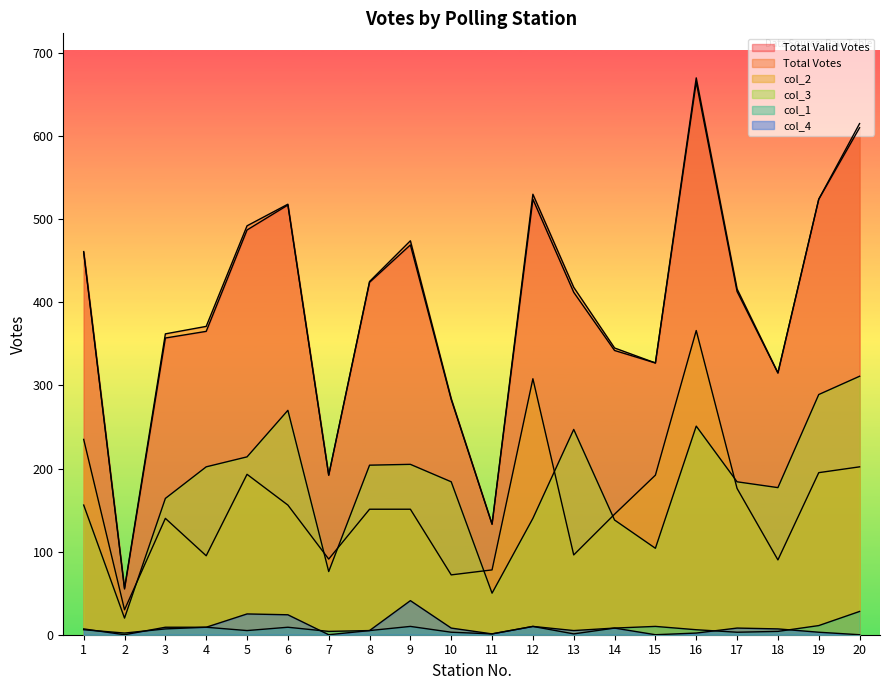

Between 4 and 9, which series saw the biggest shift?

Total Valid Votes